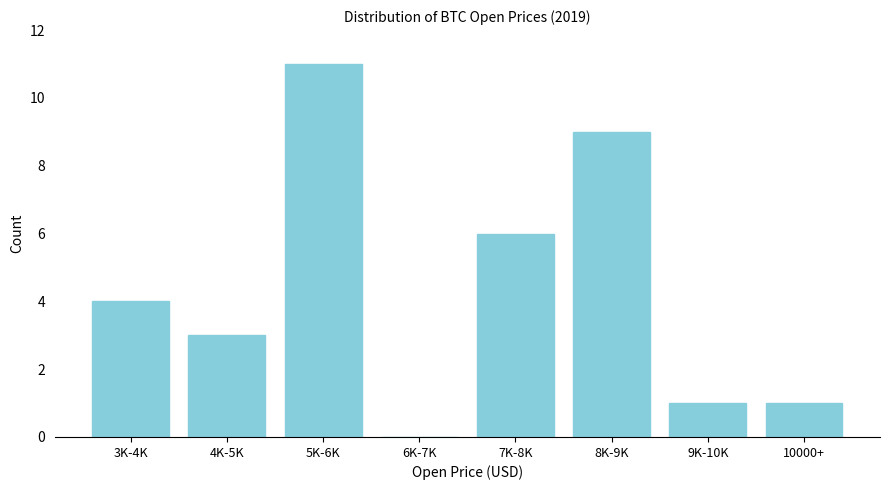

Reading left to right, transcribe all the data shown in this chart.

3K-4K=4	4K-5K=3	5K-6K=11	6K-7K=0	7K-8K=6	8K-9K=9	9K-10K=1	10000+=1